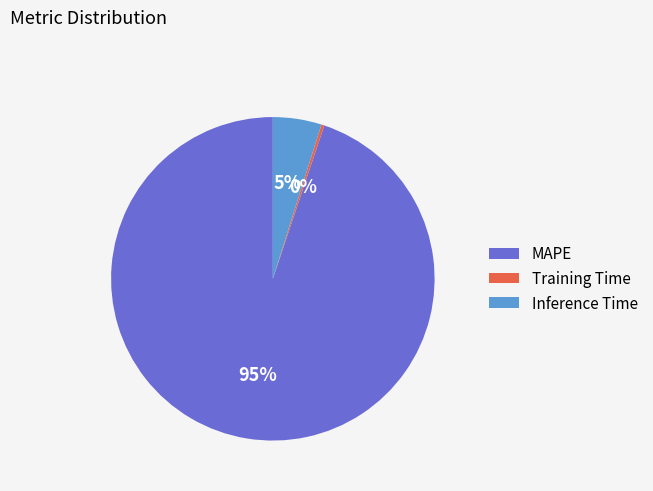

Is the sum of MAPE and Inference Time greater than half?

Yes